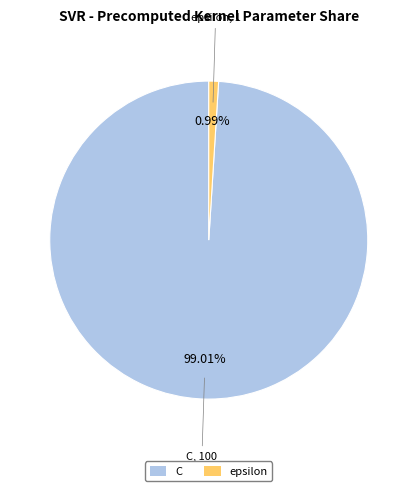

To the nearest percent, what is the combined percentage of epsilon and C?

100%